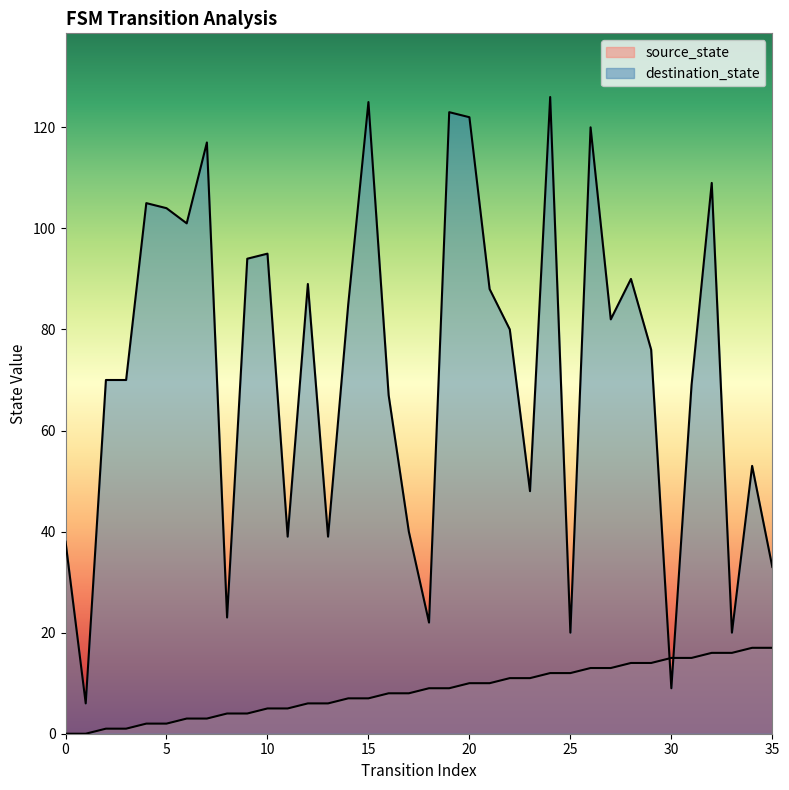

What is the difference between the destination_state values at 35 and 1?

27